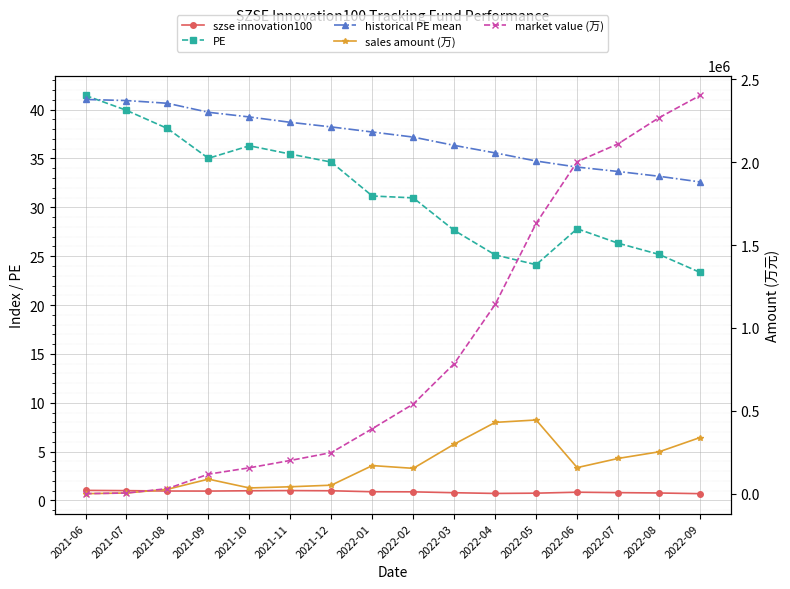

At which label does market value (万) reach its minimum?

2021-06